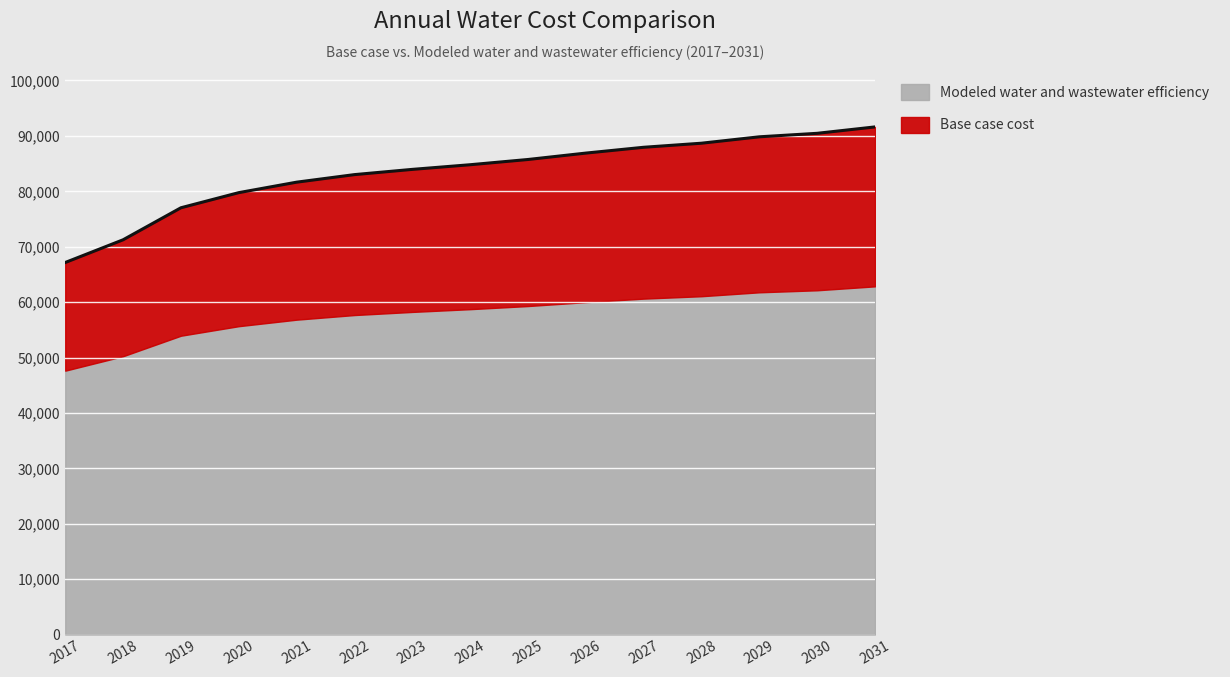

Which has a higher value, 2017 or 2018?

2018